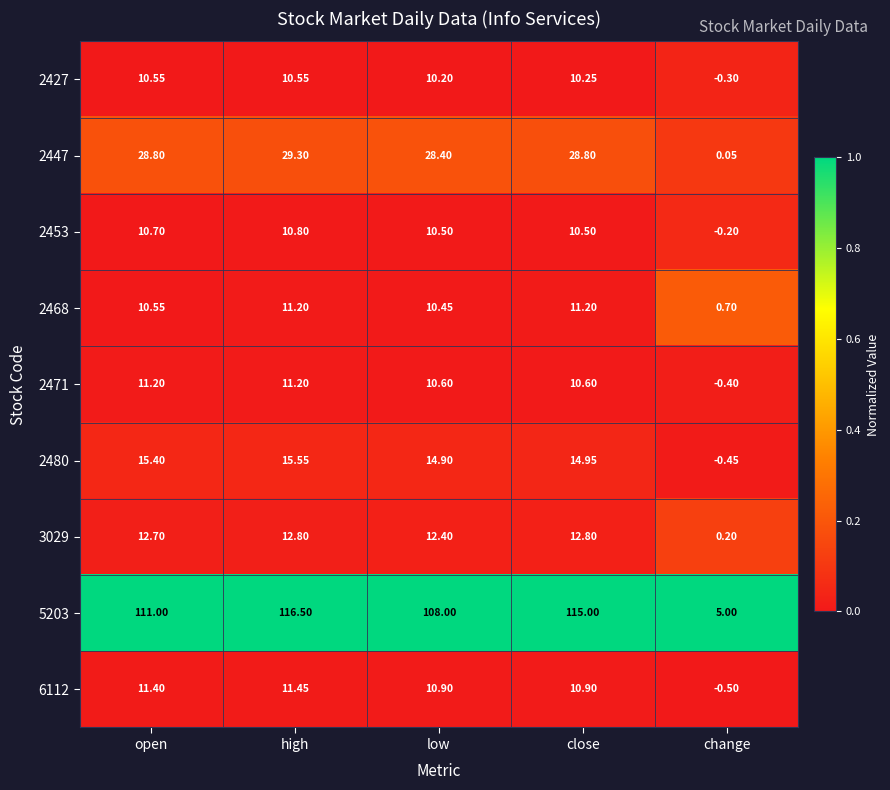

Which category has the lowest value in the 5203 series?

change